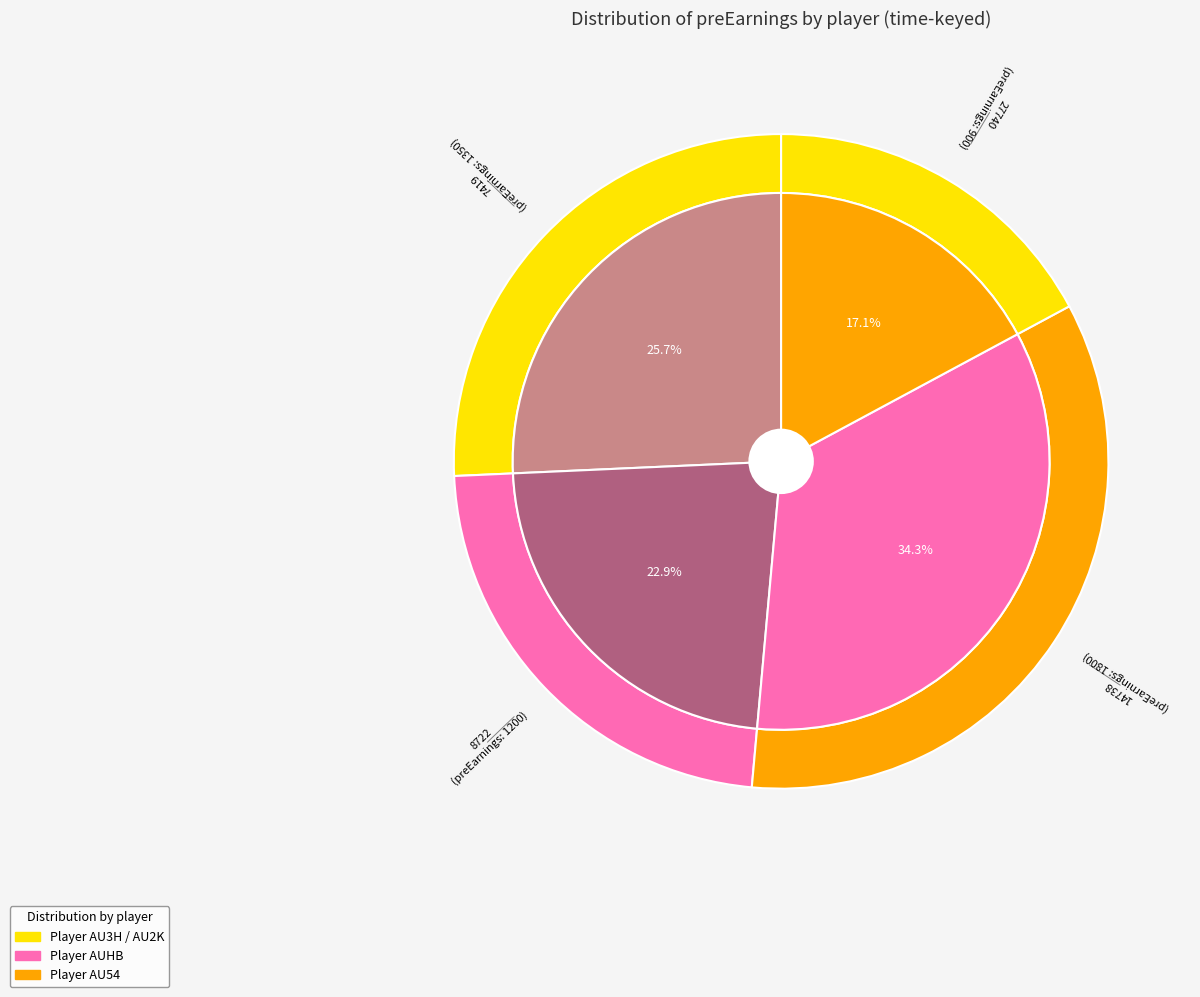

What percentage is NOT represented by 14738?

65.7%